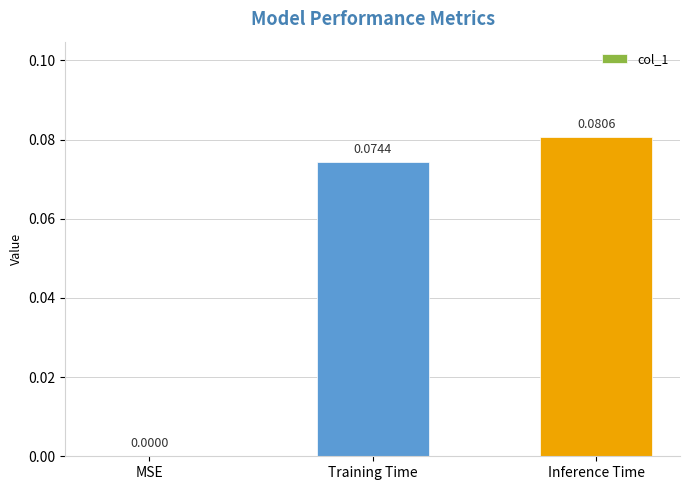

Which category has the highest value across all series?

Inference Time